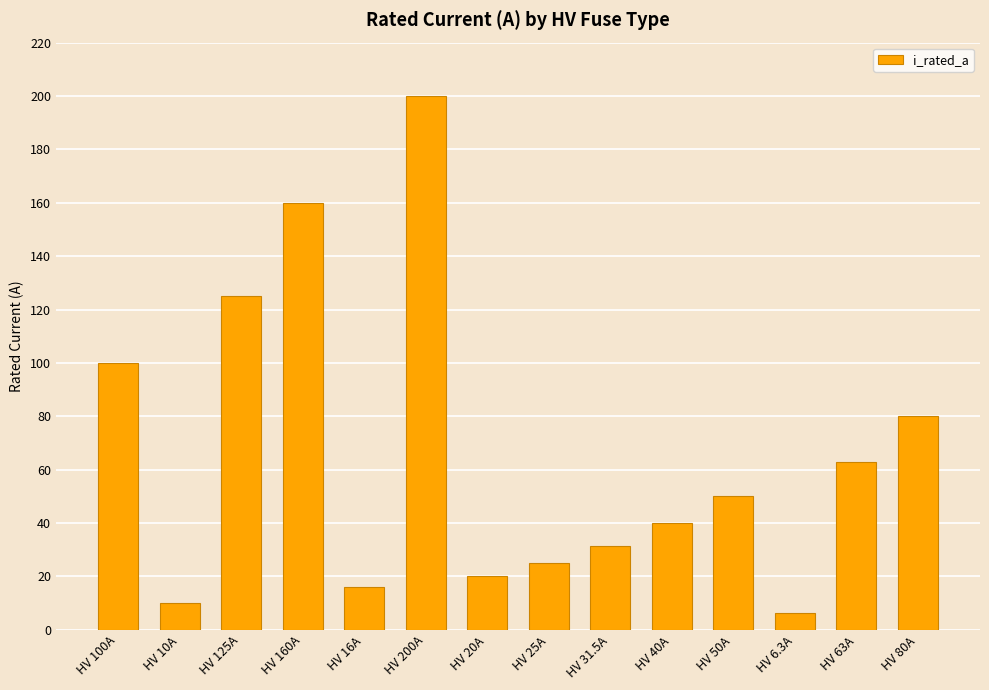

What is the sum of all values?

926.8